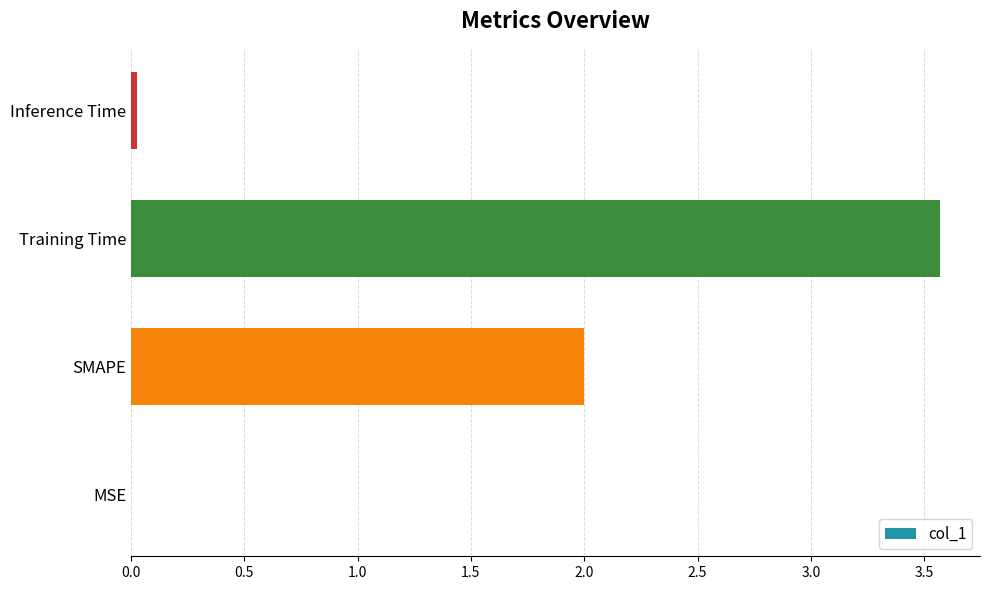

What is the sum of all values?

5.6